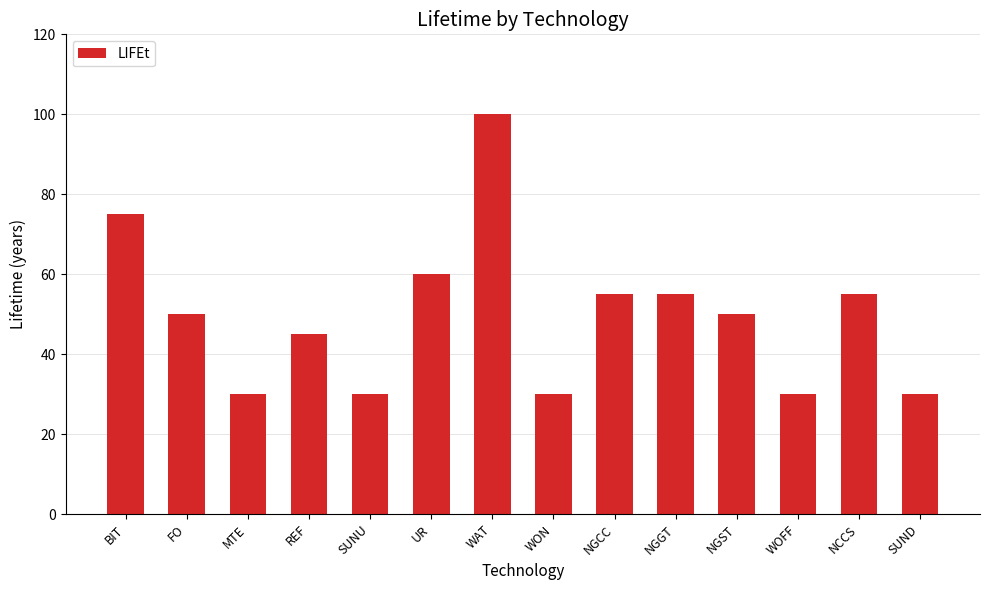

What is the difference between the values at MTE and NGCC?

25